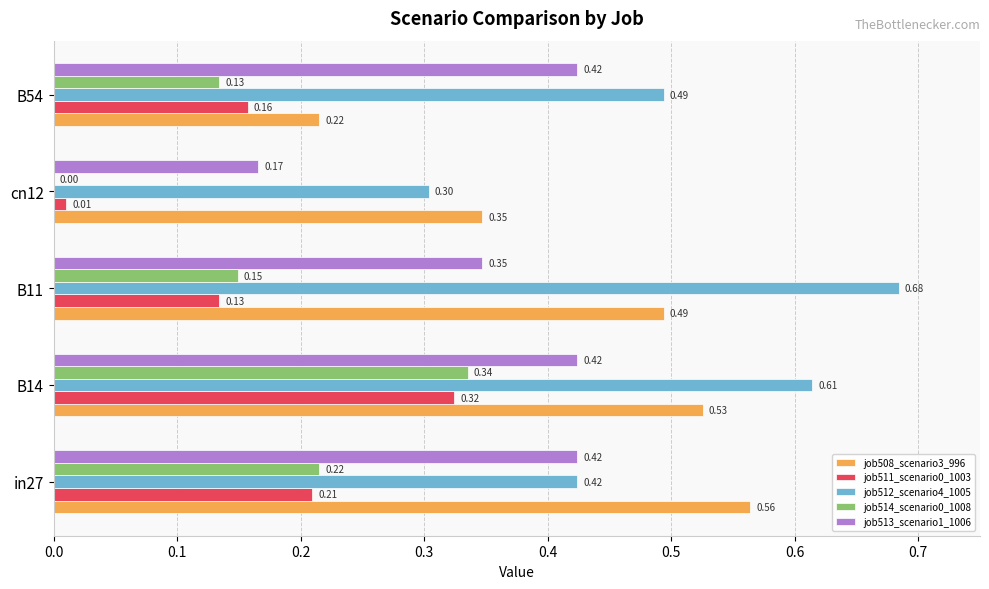

What is the total value across all series at B11?

1.8